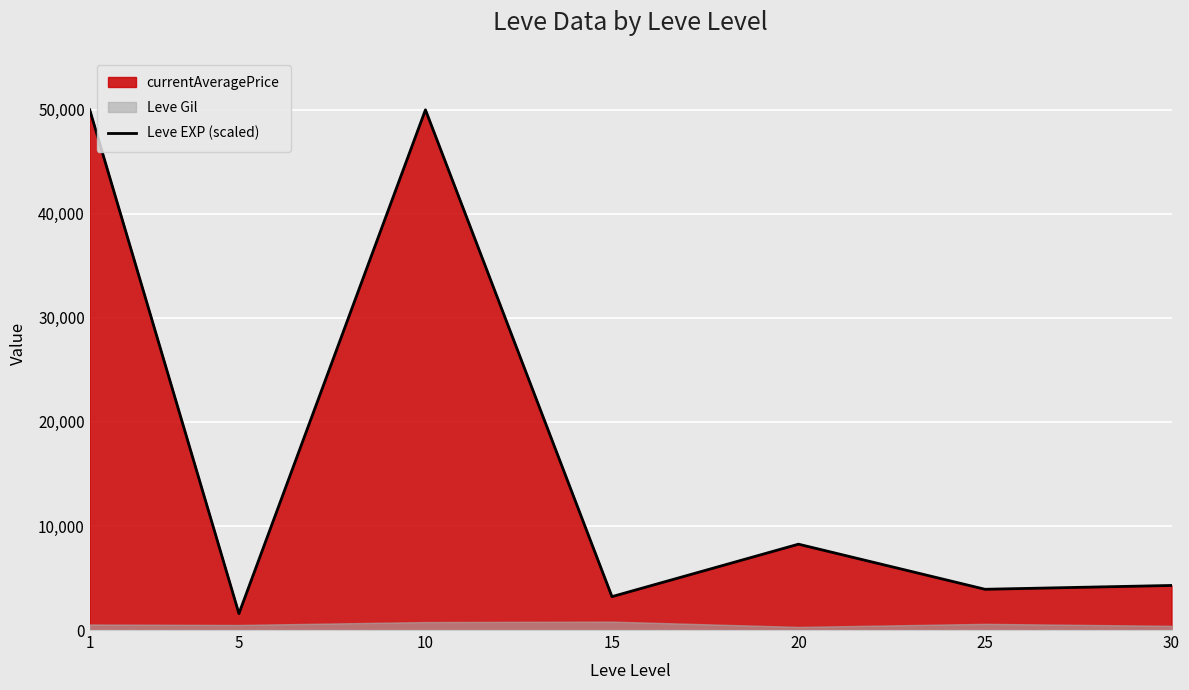

How many values are below 4284?

3